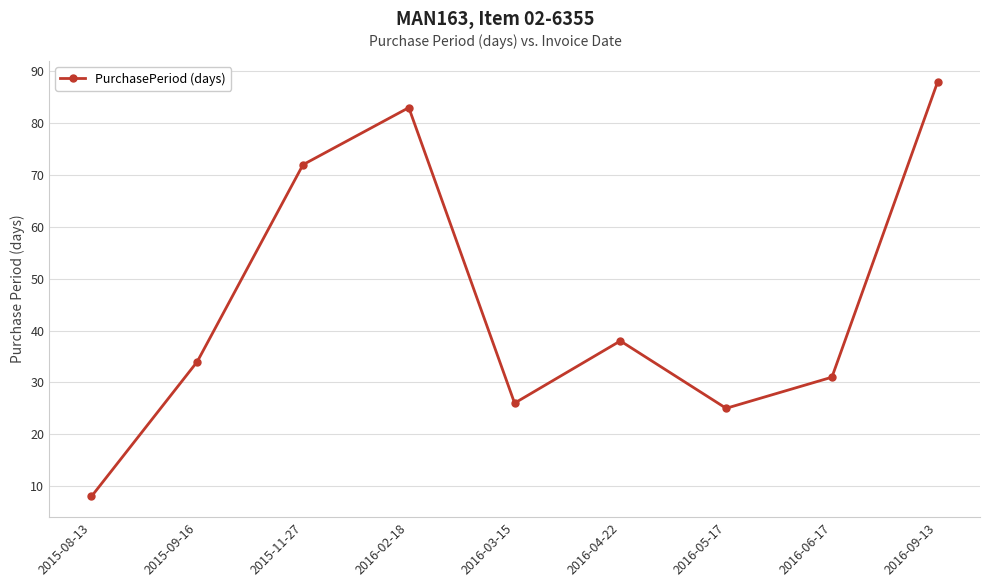

True or false: the data shows 11 at 2016-06-17.

False